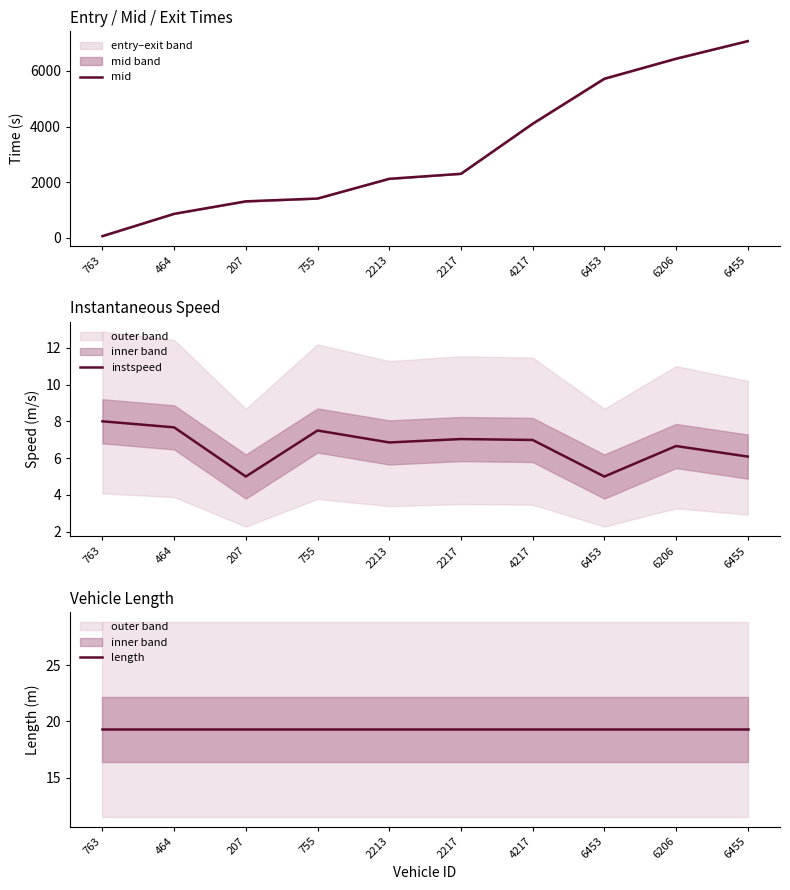

Which series has the largest total across all categories?

mid